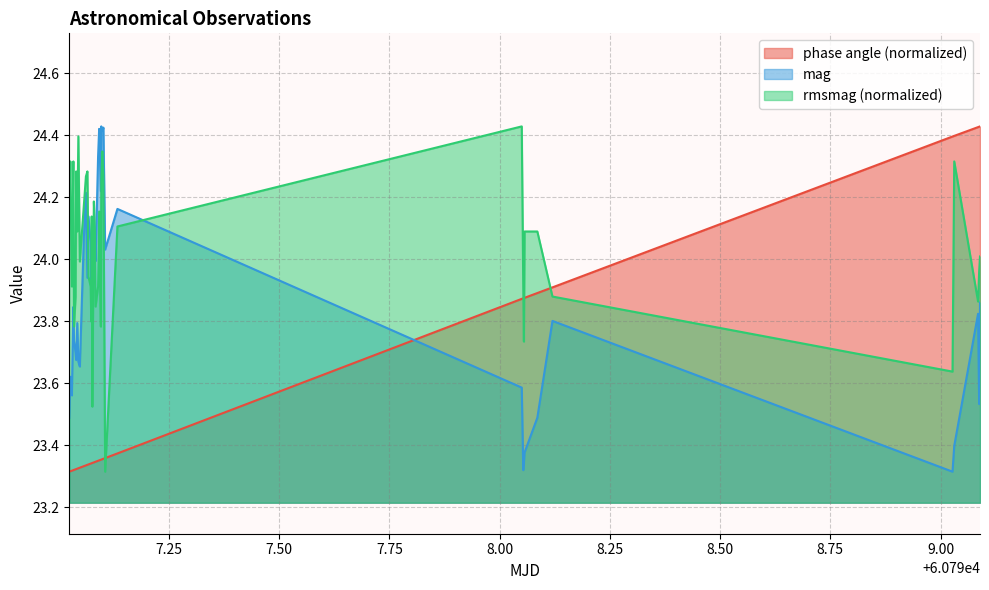

True or false: rmsmag has more than 2 points higher than both neighbors.

True